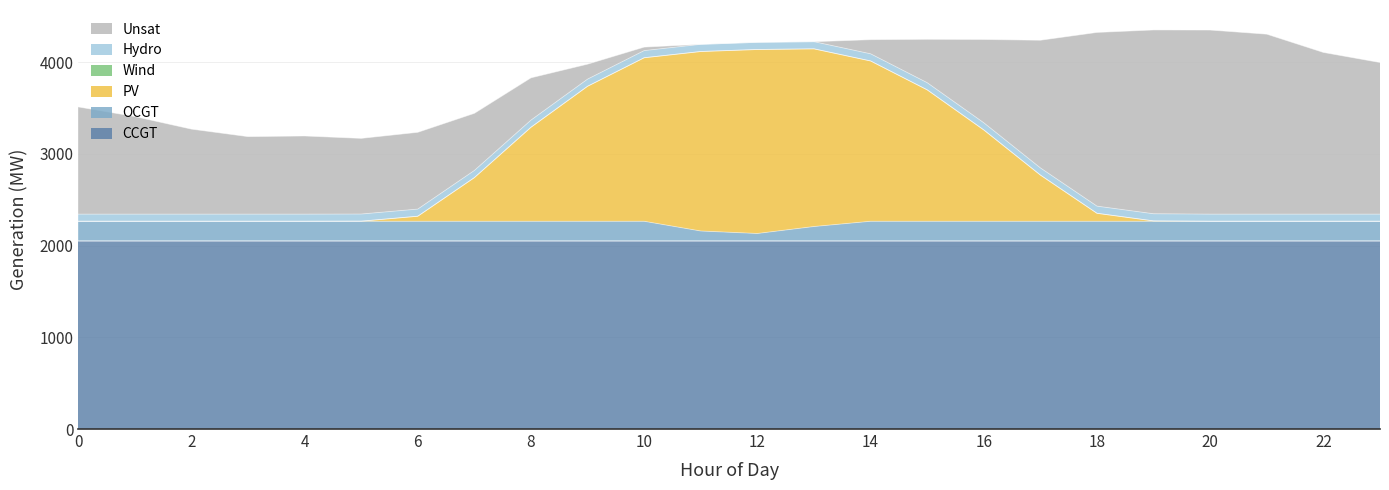

List the labels in order of OCGT value, smallest first.

12, 11, 13, 0, 1, 2, 3, 4, 5, 6, 7, 8, 9, 10, 14, 15, 16, 17, 18, 19, 20, 21, 22, 23